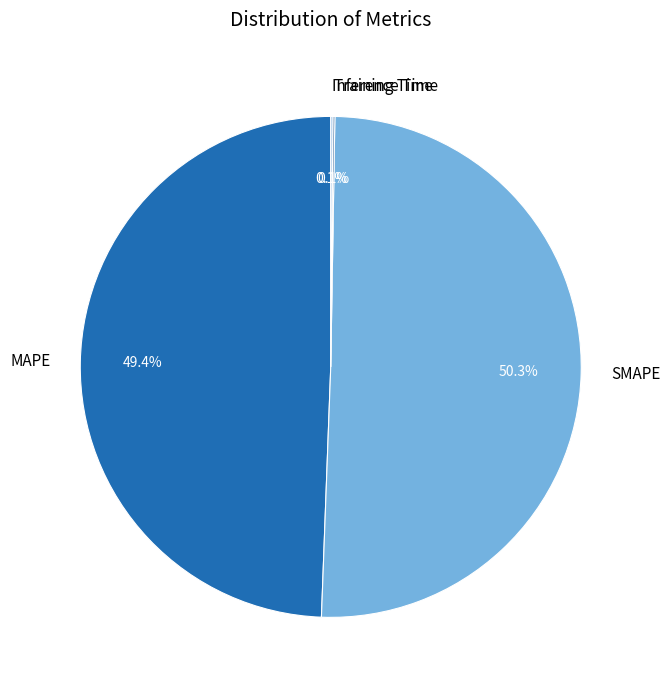

Is there any slice that represents more than half of the pie?

Yes